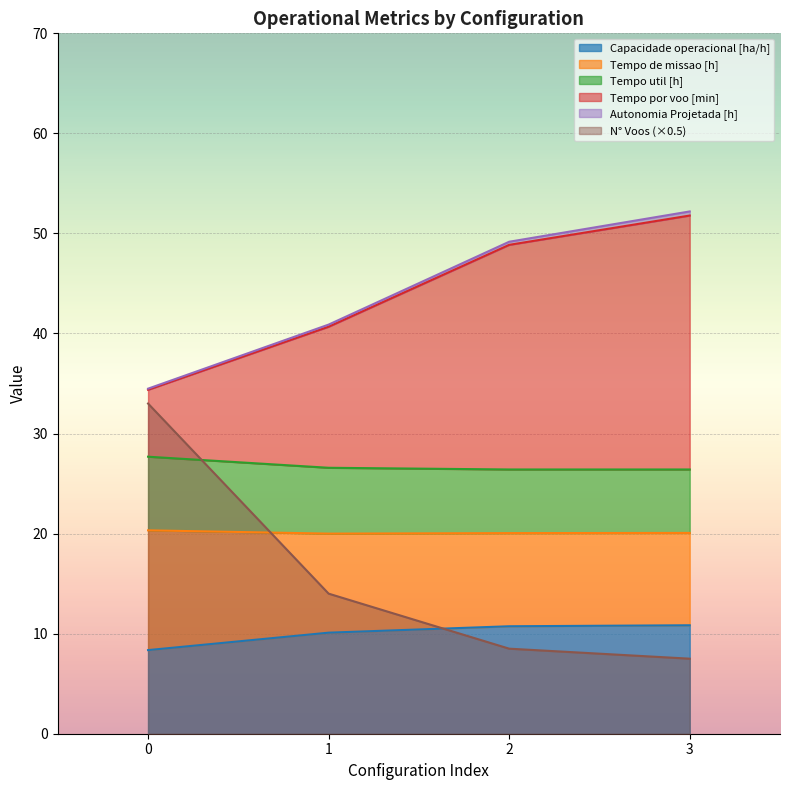

Does the chart display data point markers on the line(s)?

No